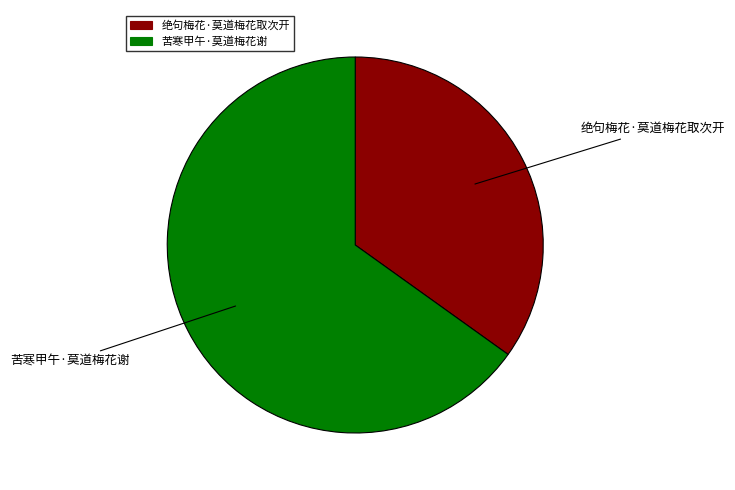

Does 苦寒甲午·莫道梅花谢 represent more than half of the total?

Yes